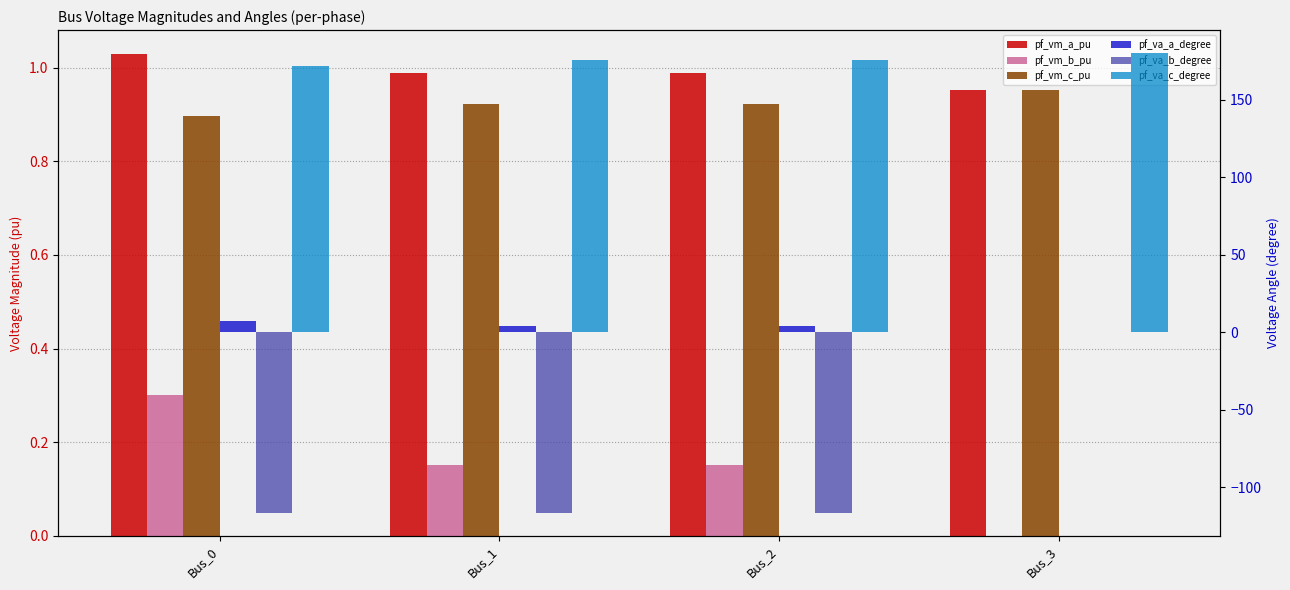

Read the pf_vm_c_pu value at Bus_3.

1.0